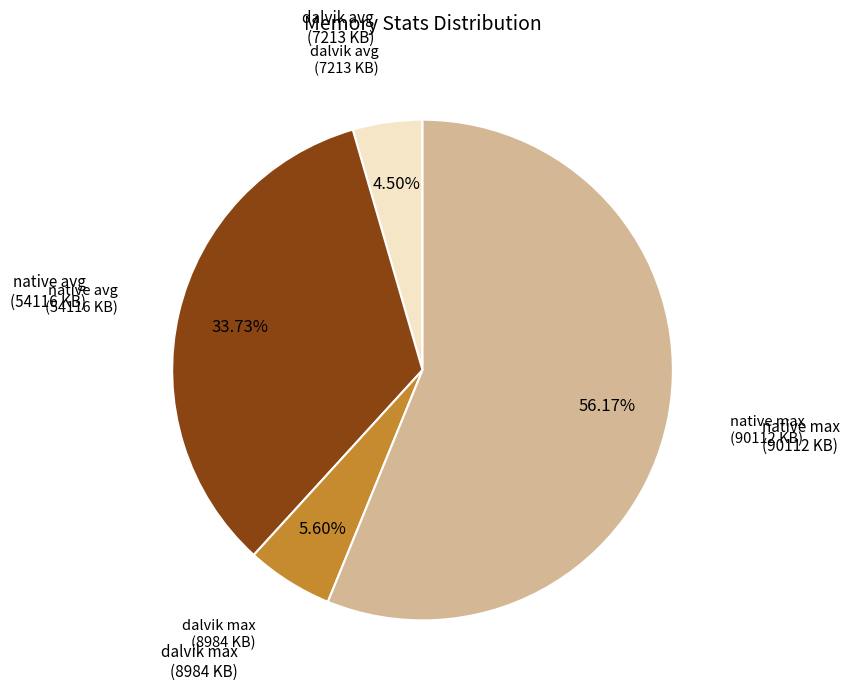

Does any single category account for the majority?

Yes